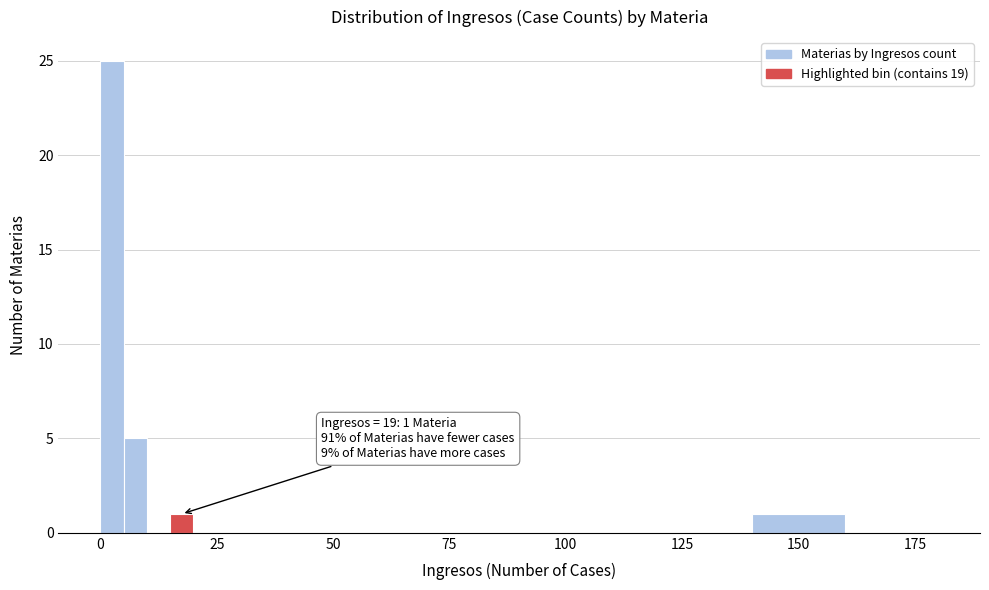

Around what value on the x-axis is the tallest bar? Give the approximate position of its centre, as read against the axis.

5